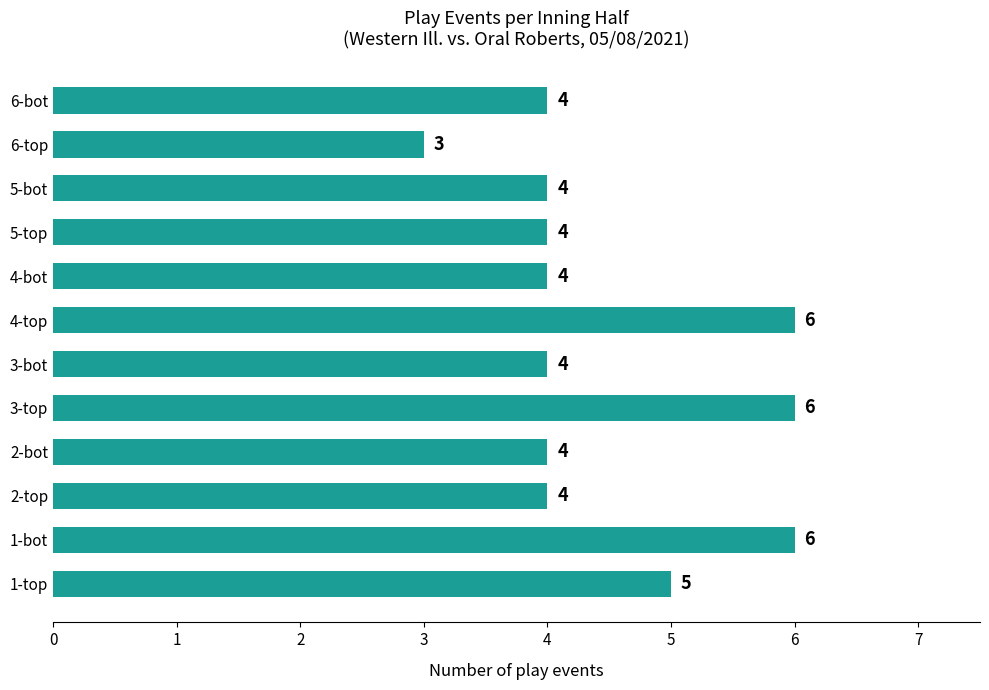

Is it true that the value at 3-top is 6?

True